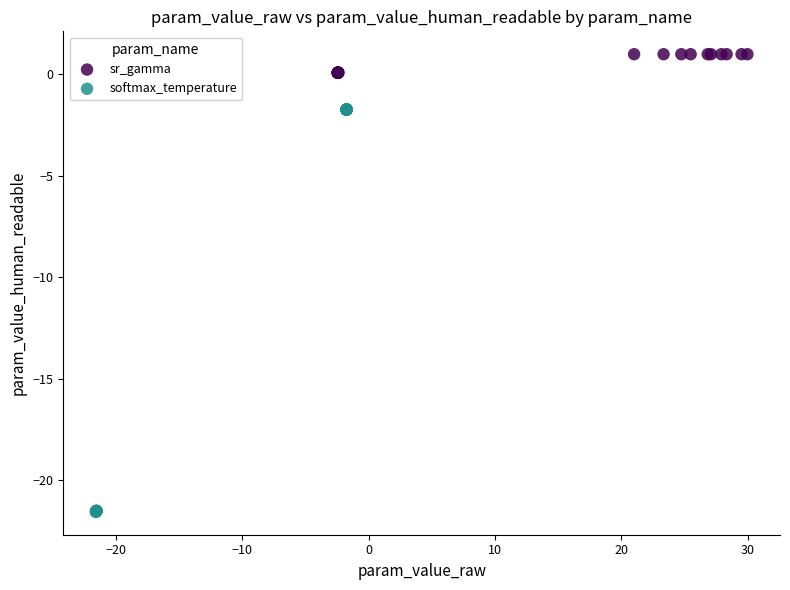

Which series reaches the minimum Y coordinate?

softmax_temperature